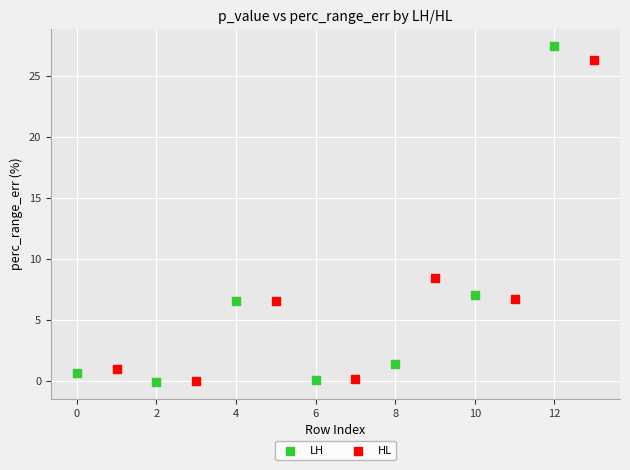

Which series has the widest spread of Y values?

LH